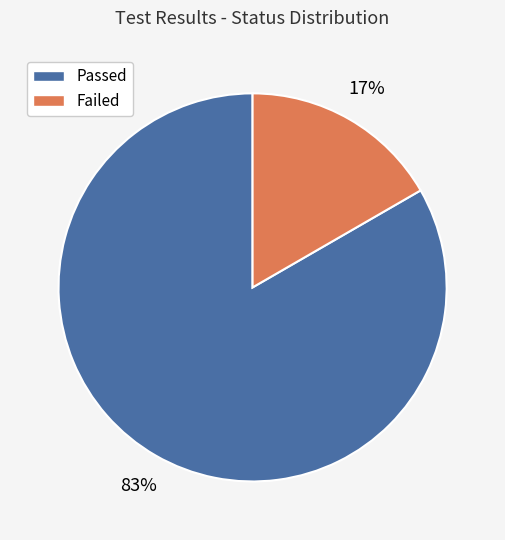

How many slices are in this pie chart?

2